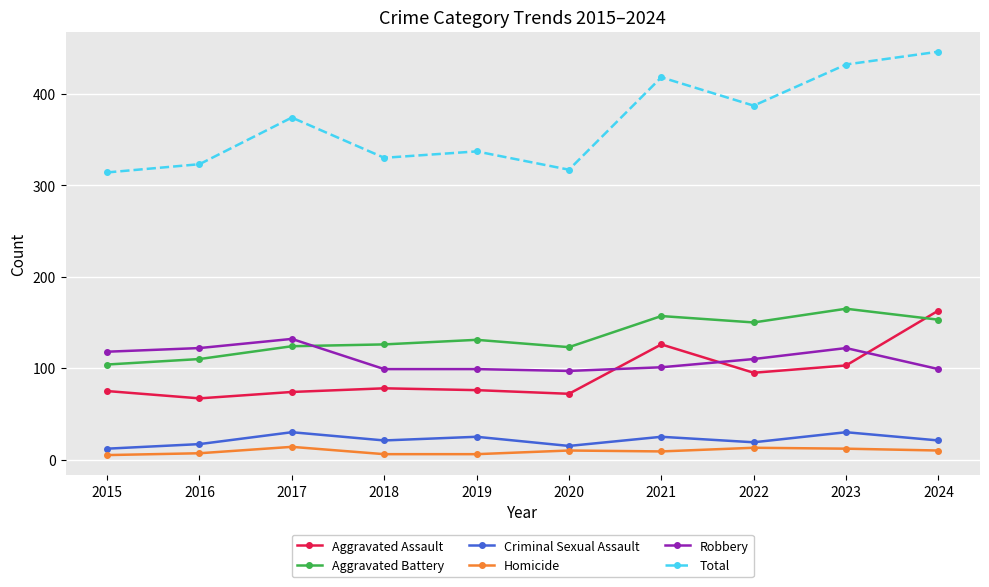

True or false: Criminal Sexual Assault and Total intersect in this chart.

False